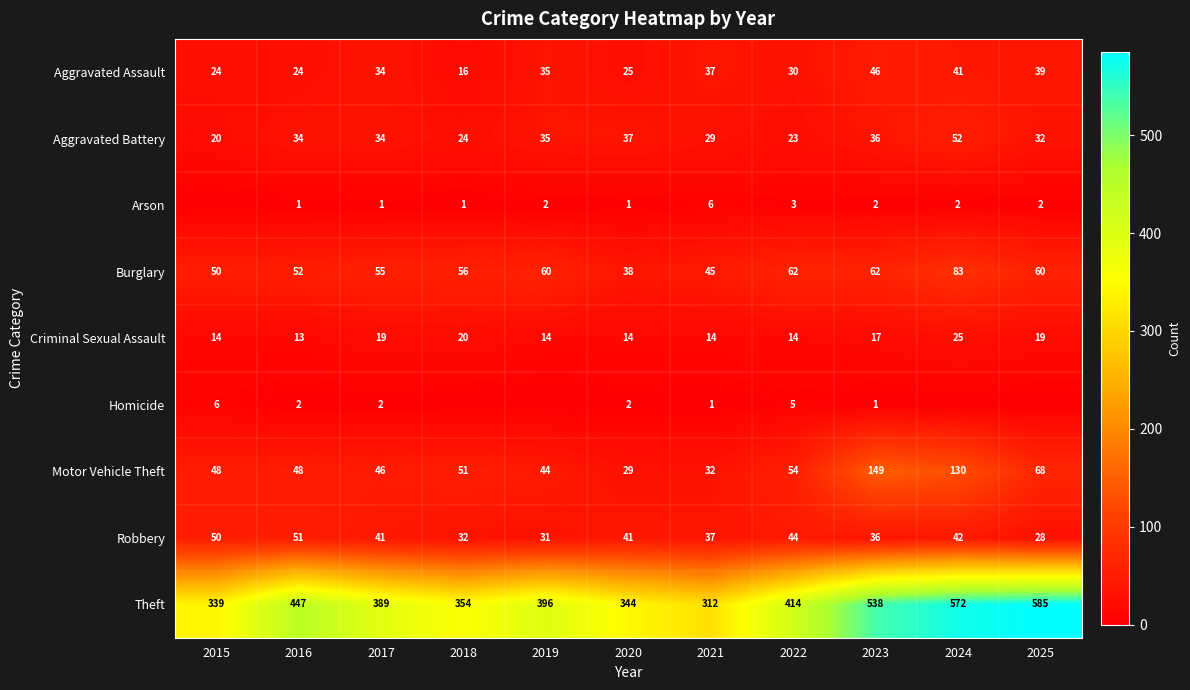

What is the difference between the highest and lowest values at 2015?

339